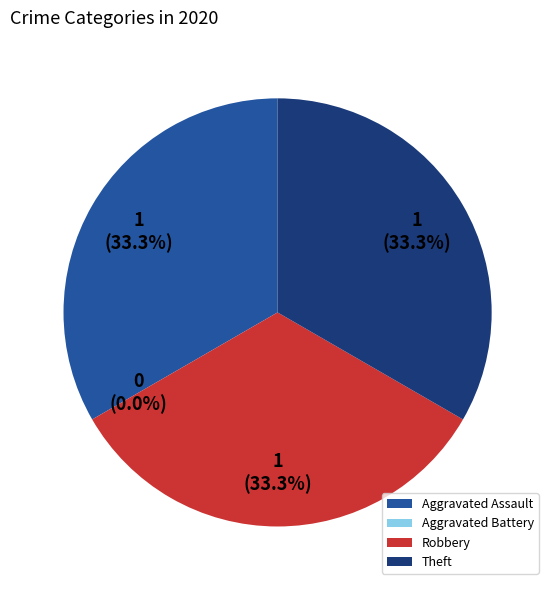

To the nearest percent, what portion does Theft represent?

33%